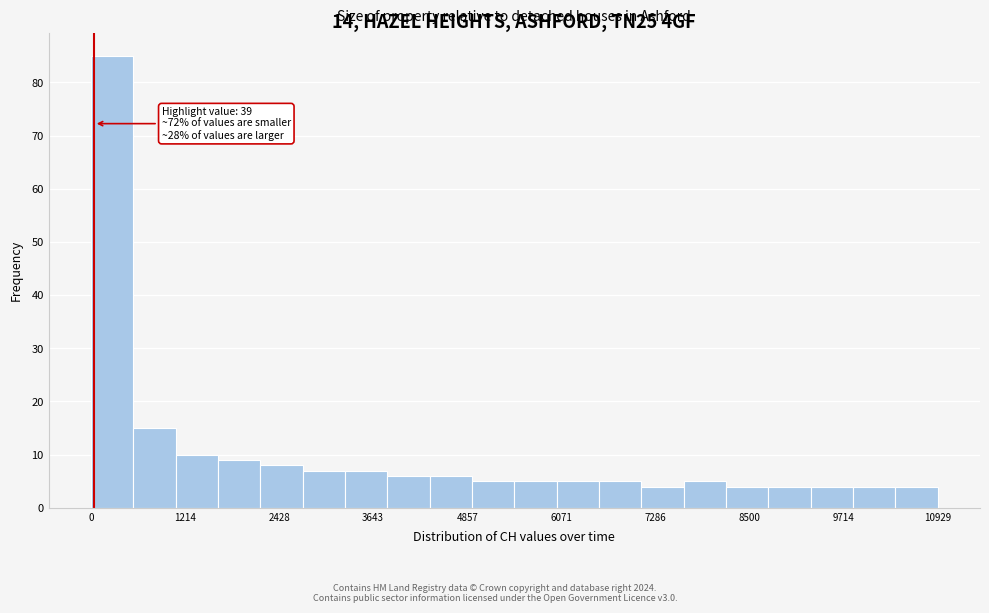

Read against the x-axis, roughly where is the centre of the tallest bar?

200